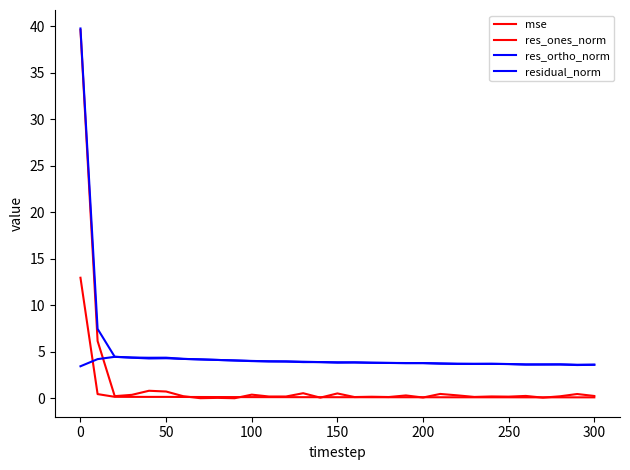

How many lines are shown in the chart?

4